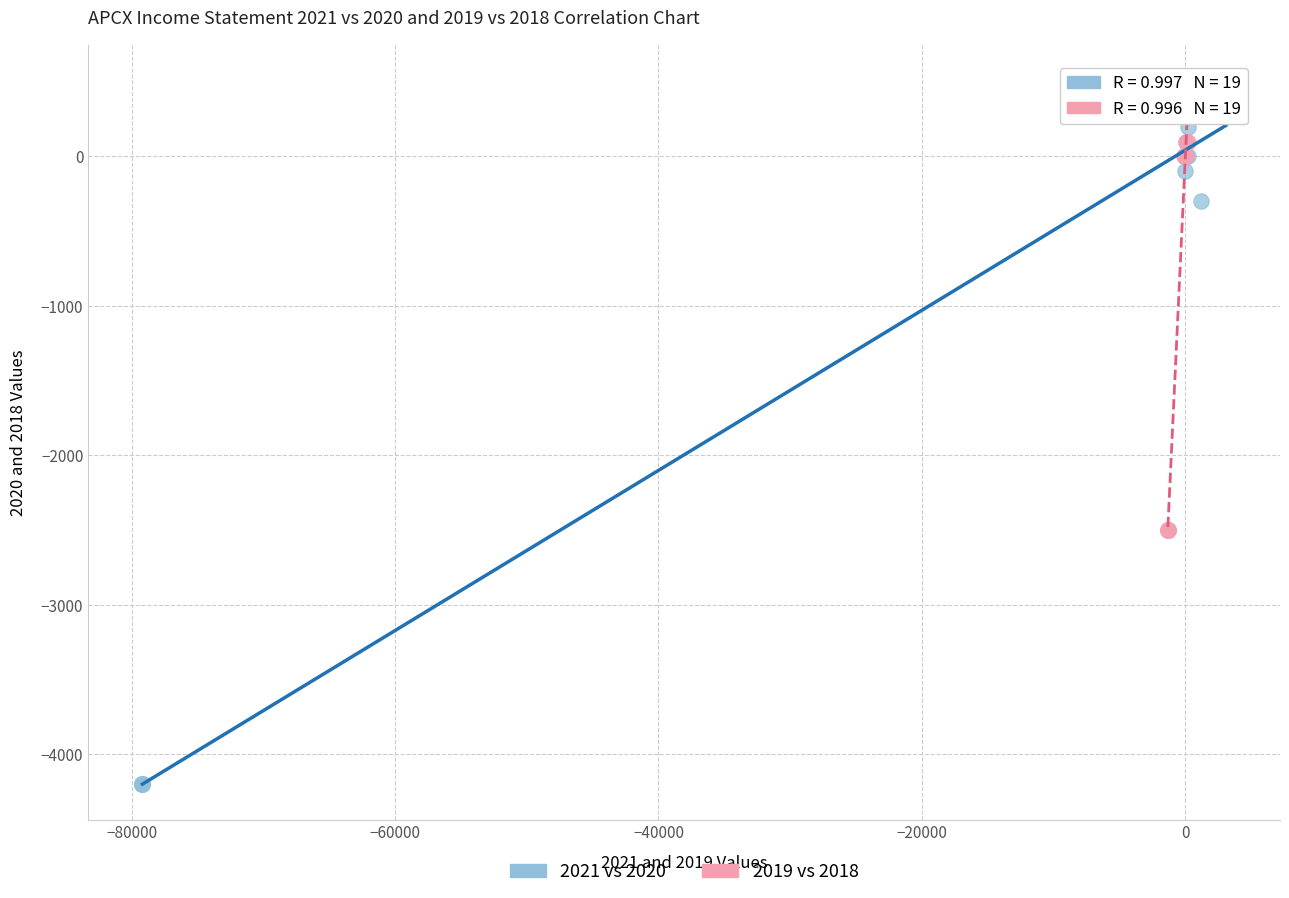

Which series has the widest spread of Y values?

2021 vs 2020